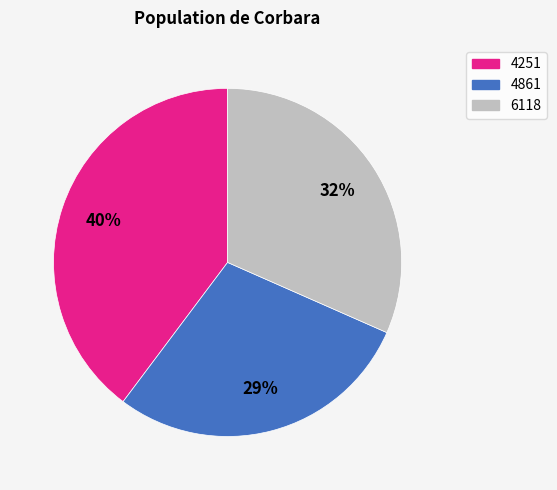

What is the smallest slice in the pie chart?

4861